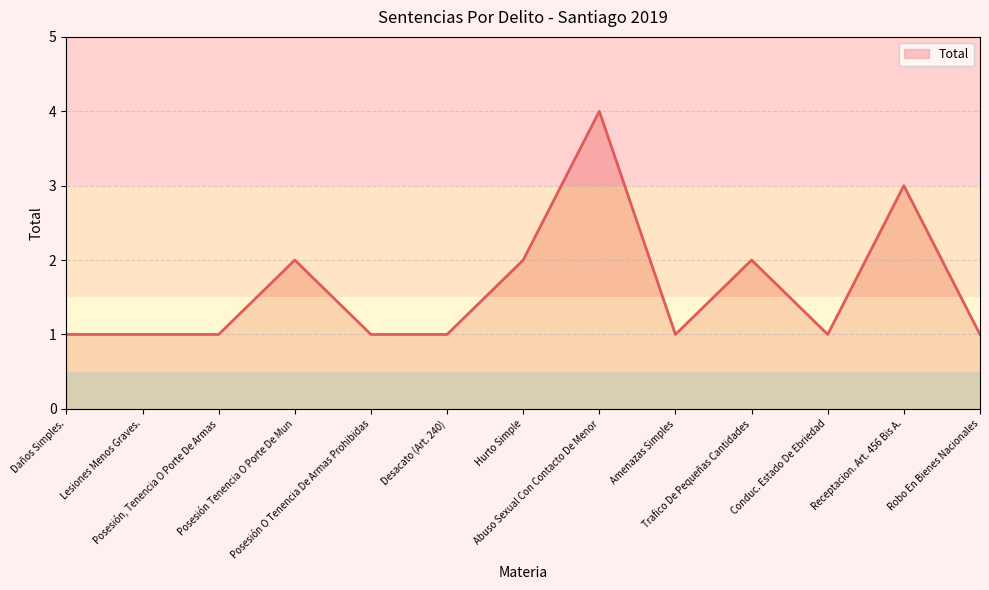

What is the difference between the maximum and minimum values?

3